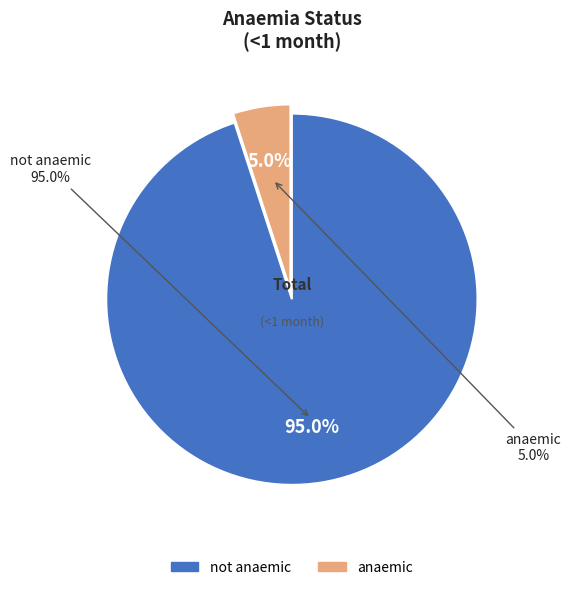

To the nearest percent, what is the average slice percentage?

50%